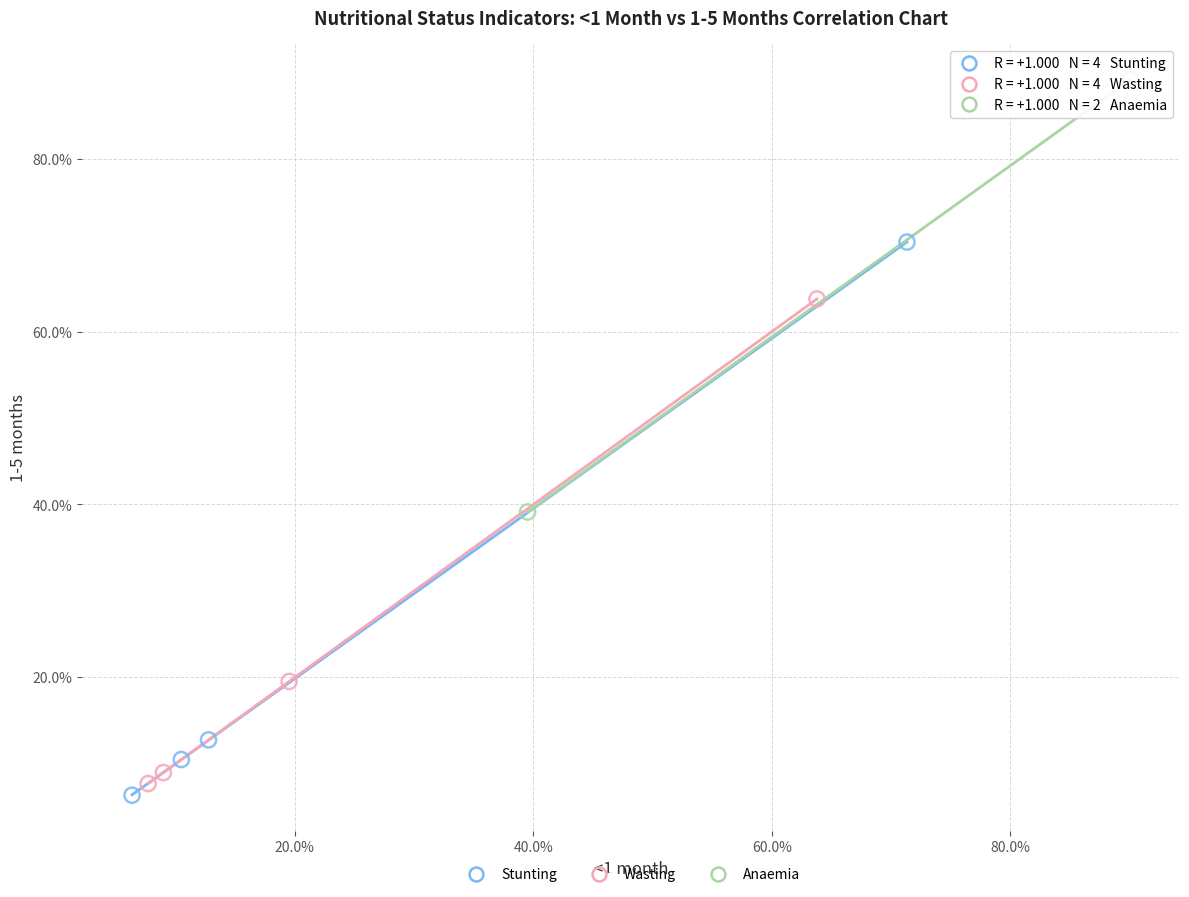

Which series contains the lowest Y value?

Stunting